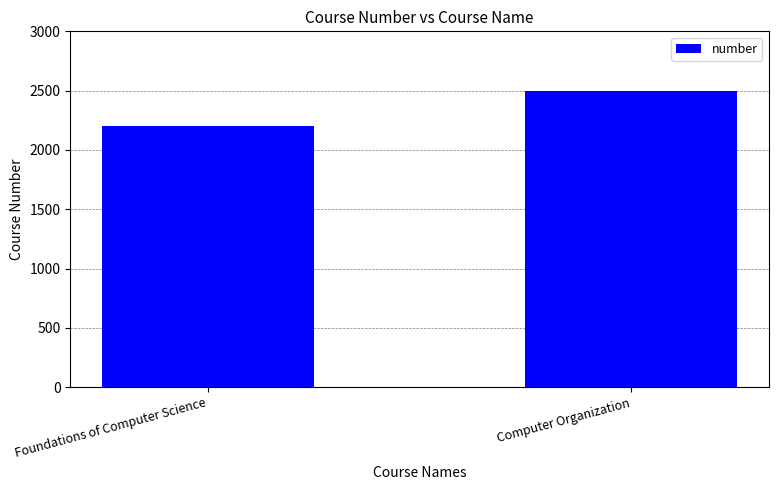

List the labels in order of value, smallest first.

Foundations of Computer Science, Computer Organization